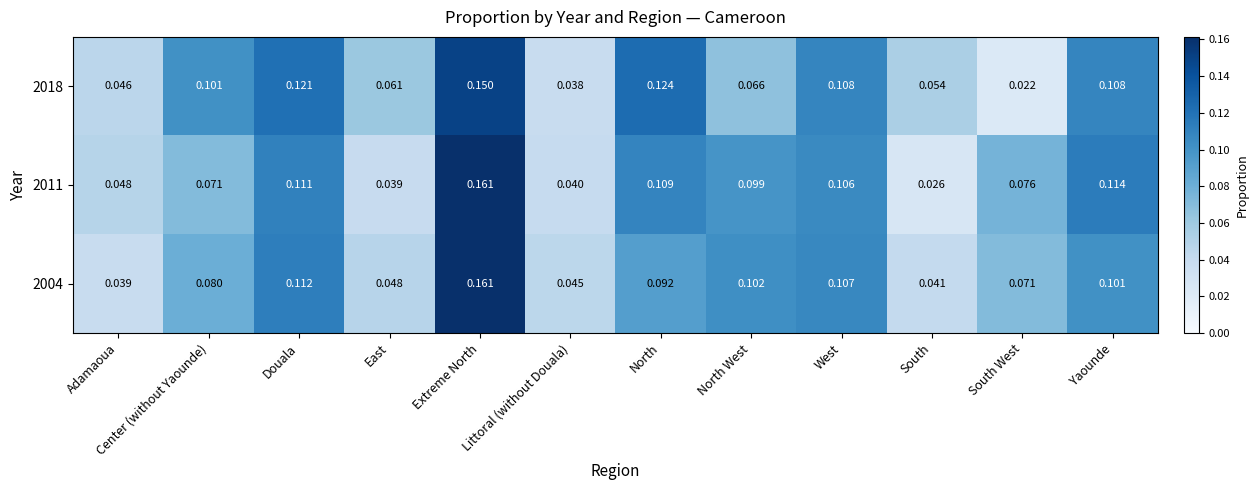

At which label is 2018 closest to 0?

South West